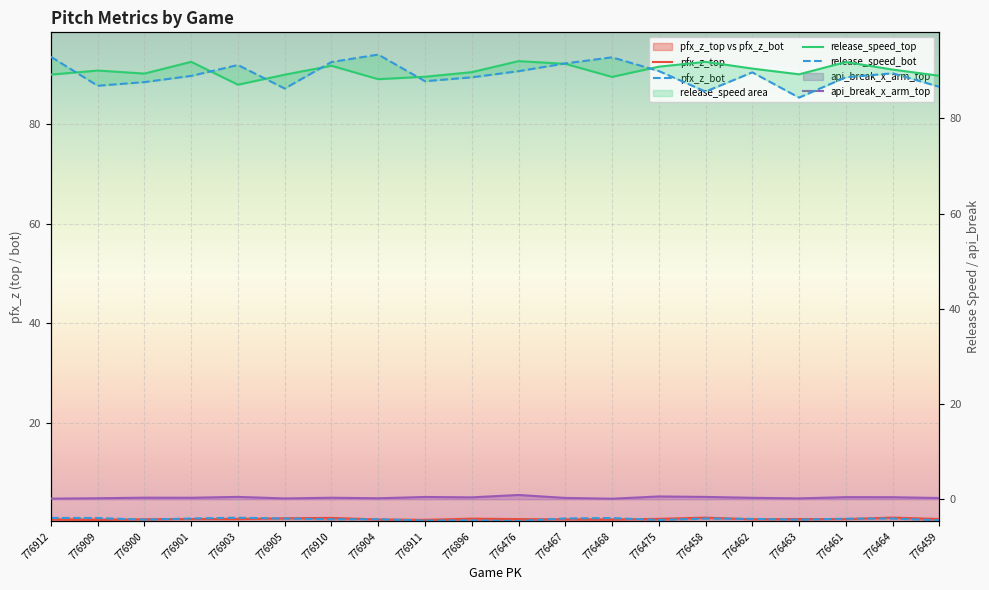

The api_break_x_arm_top series shows 0.2 at 776461. True or false?

False